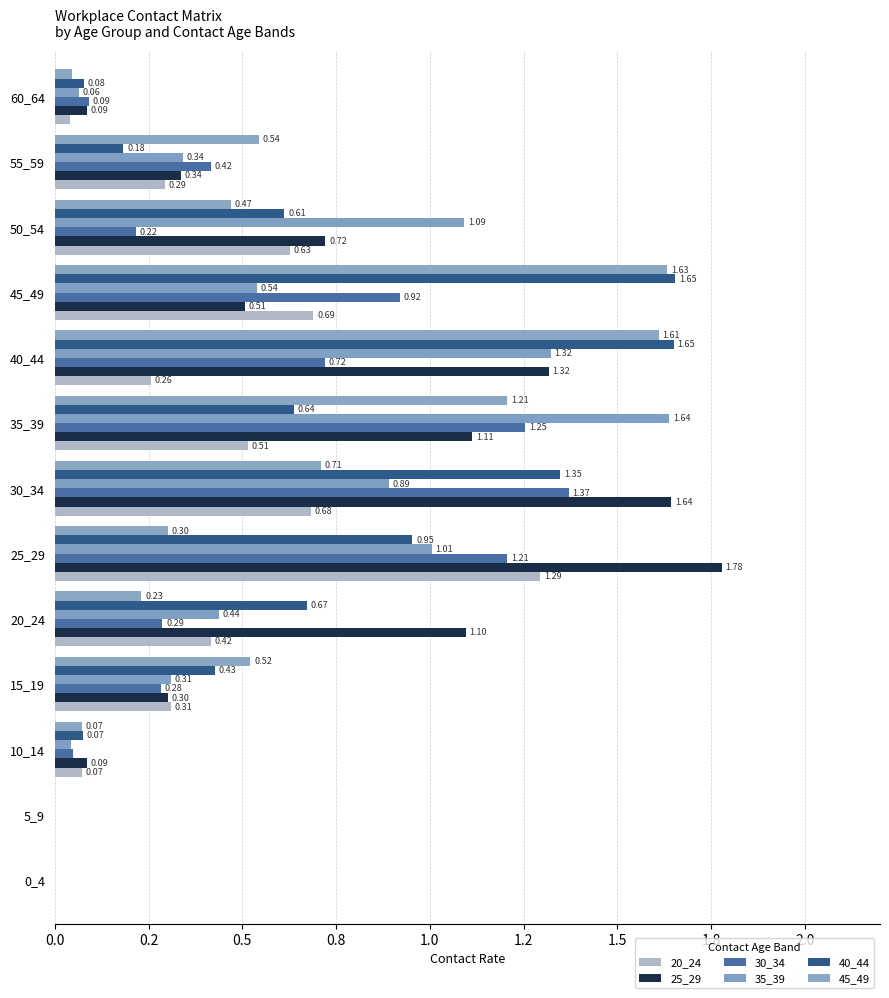

Which series has the largest total across all categories?

25_29